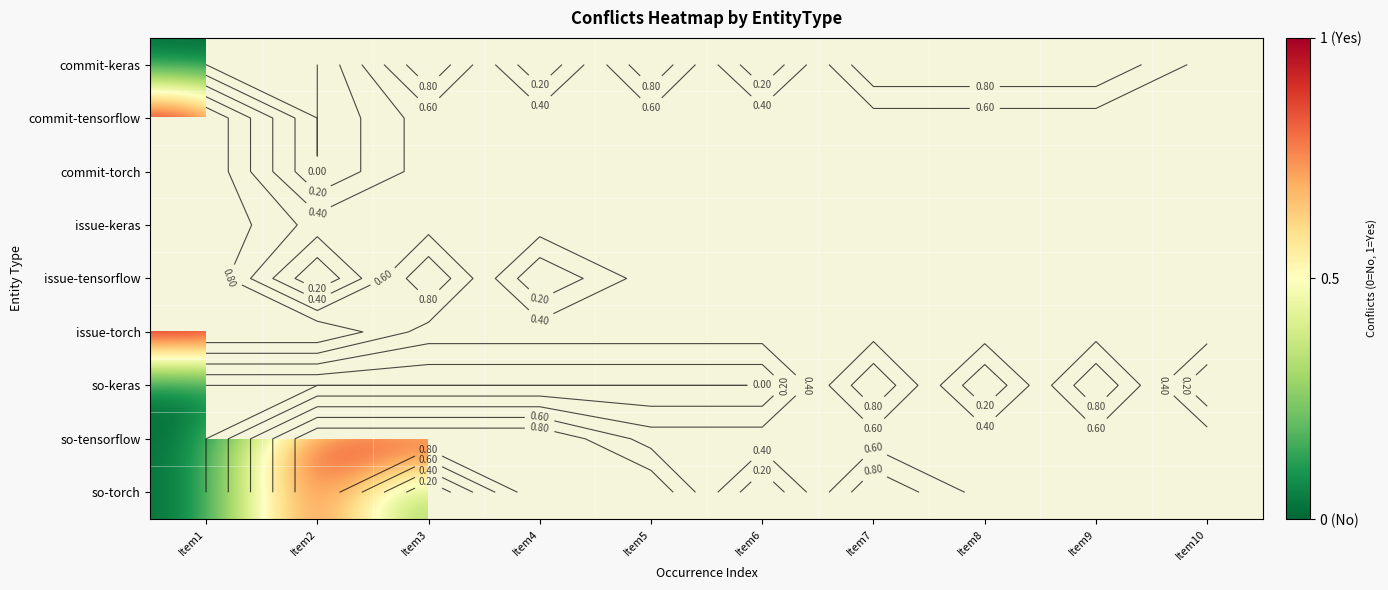

The value of so-torch at Item3 is -0.7. True or false?

False